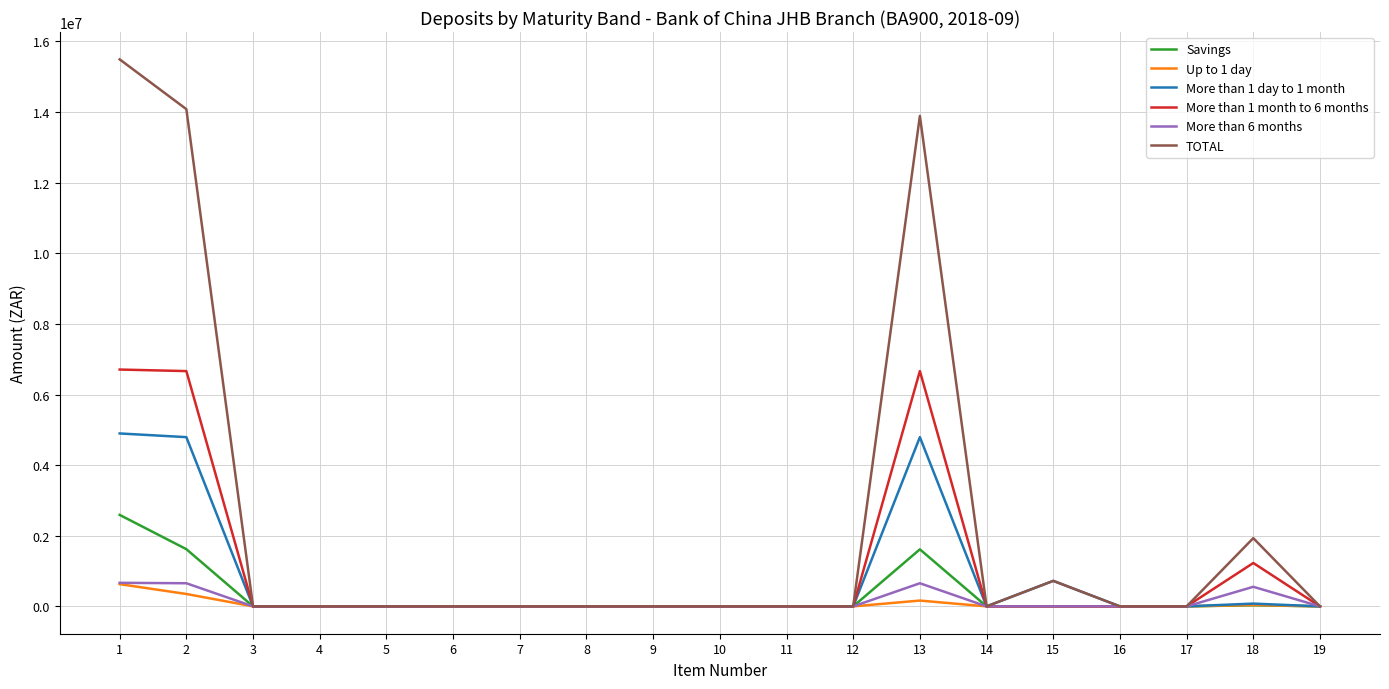

Which series has the largest total across all categories?

TOTAL